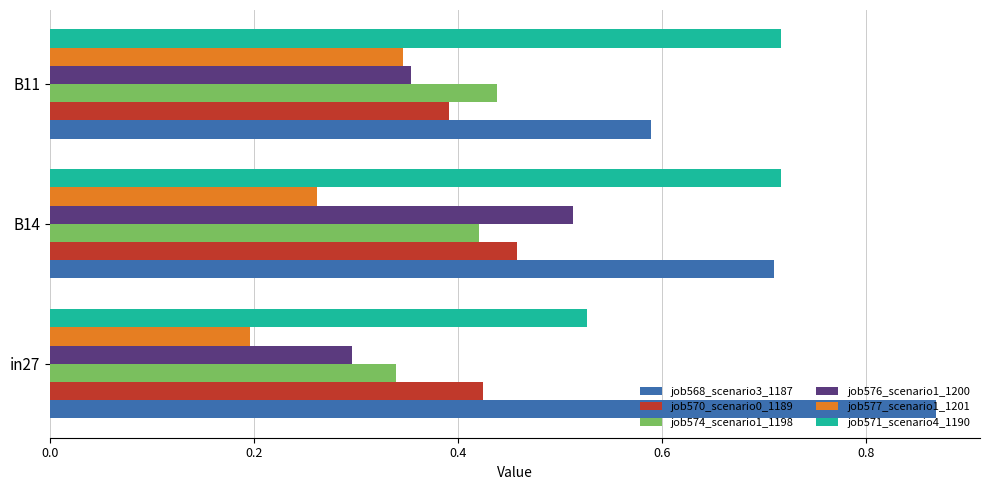

What is the sum of all job576_scenario1_1200 values?

1.2